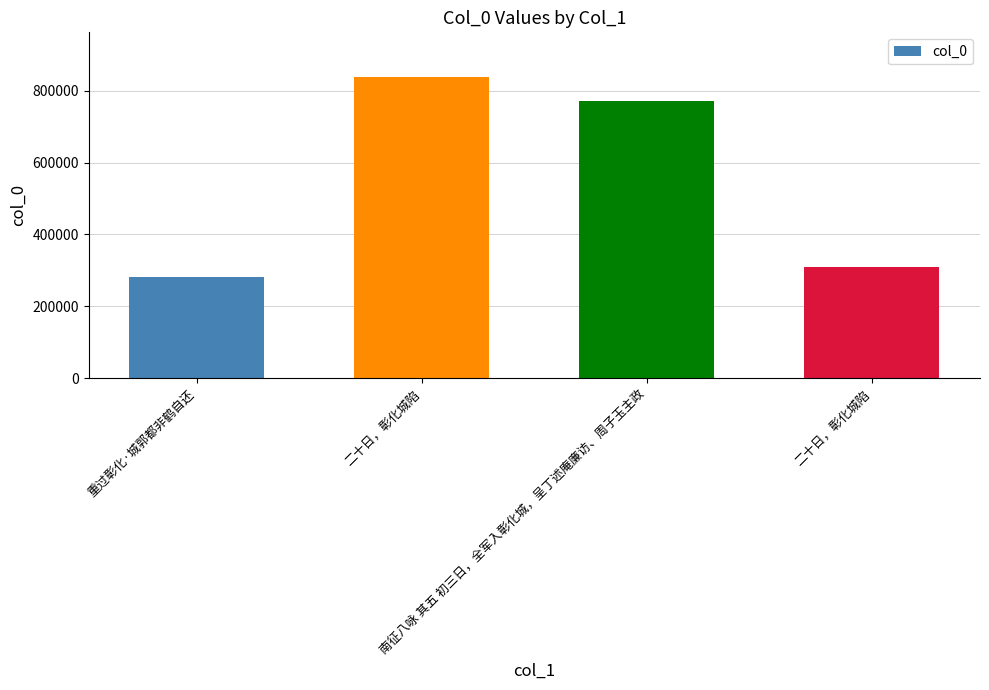

How many categories are shown in the chart?

4